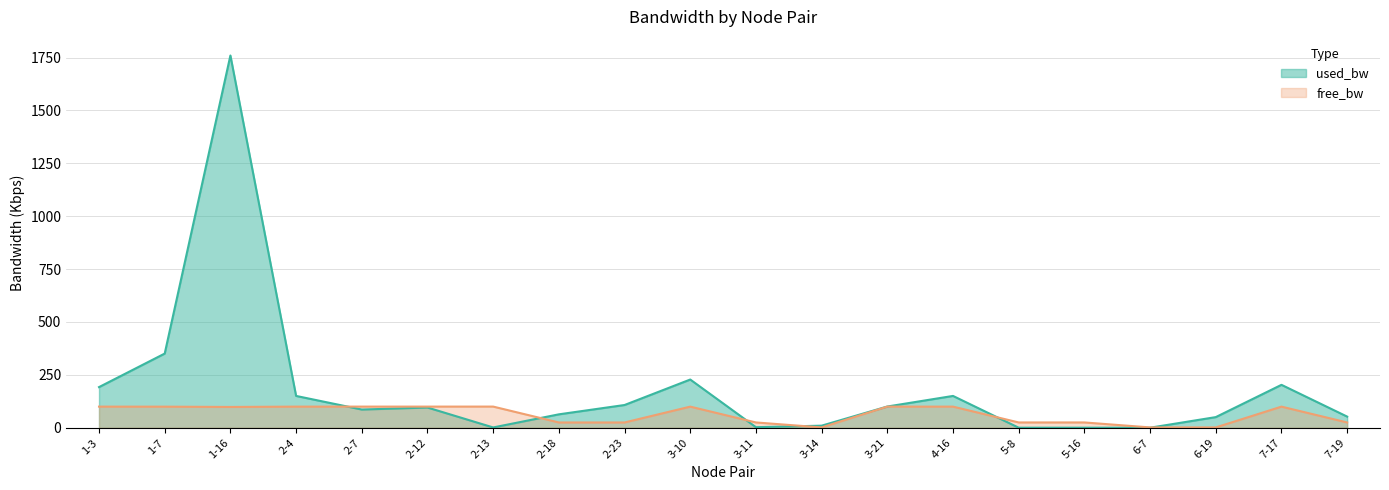

In free_bw, how many points are lower than both neighbors (excluding endpoints)?

6